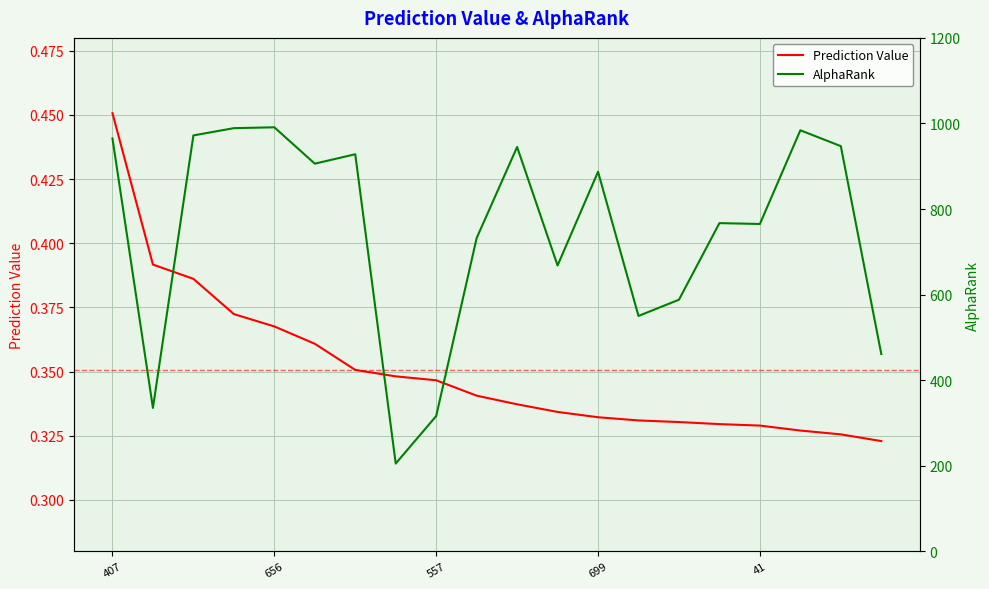

What is the average value of the Prediction Value series?

0.4